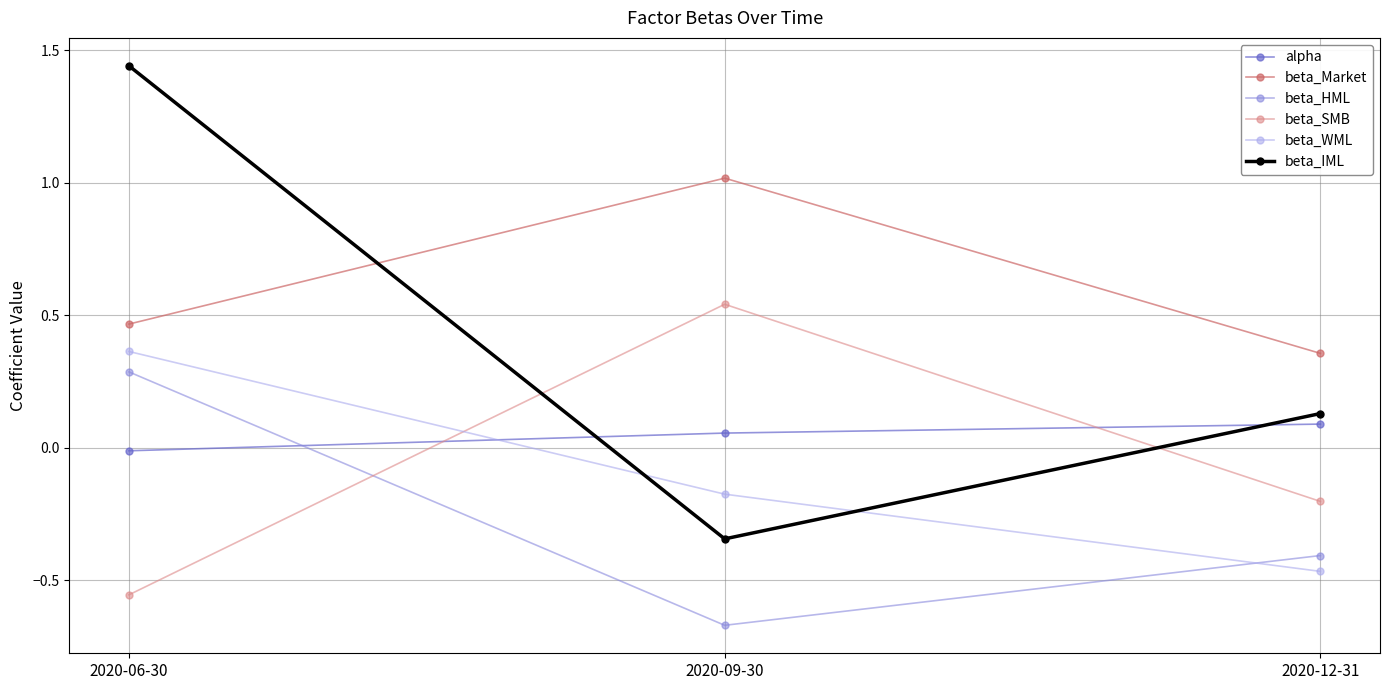

The value of beta_WML at 2020-12-31 is -0.7. True or false?

False